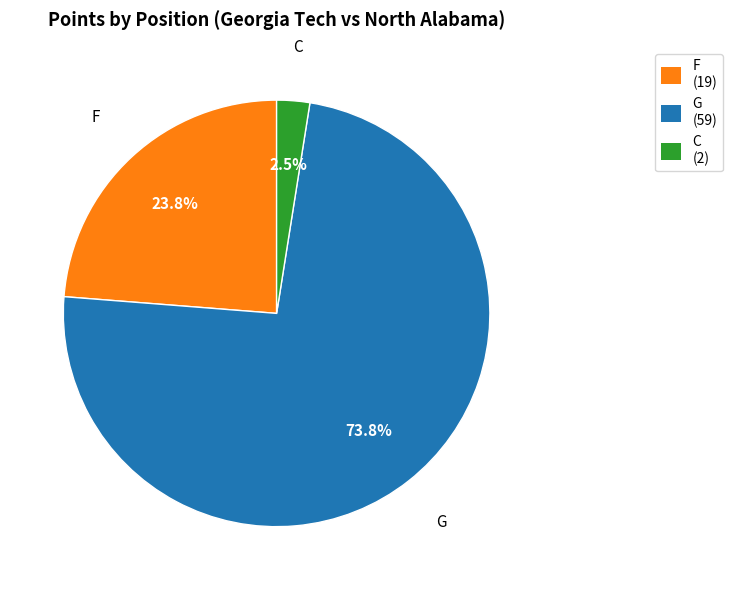

Count the number of slices in the pie.

3